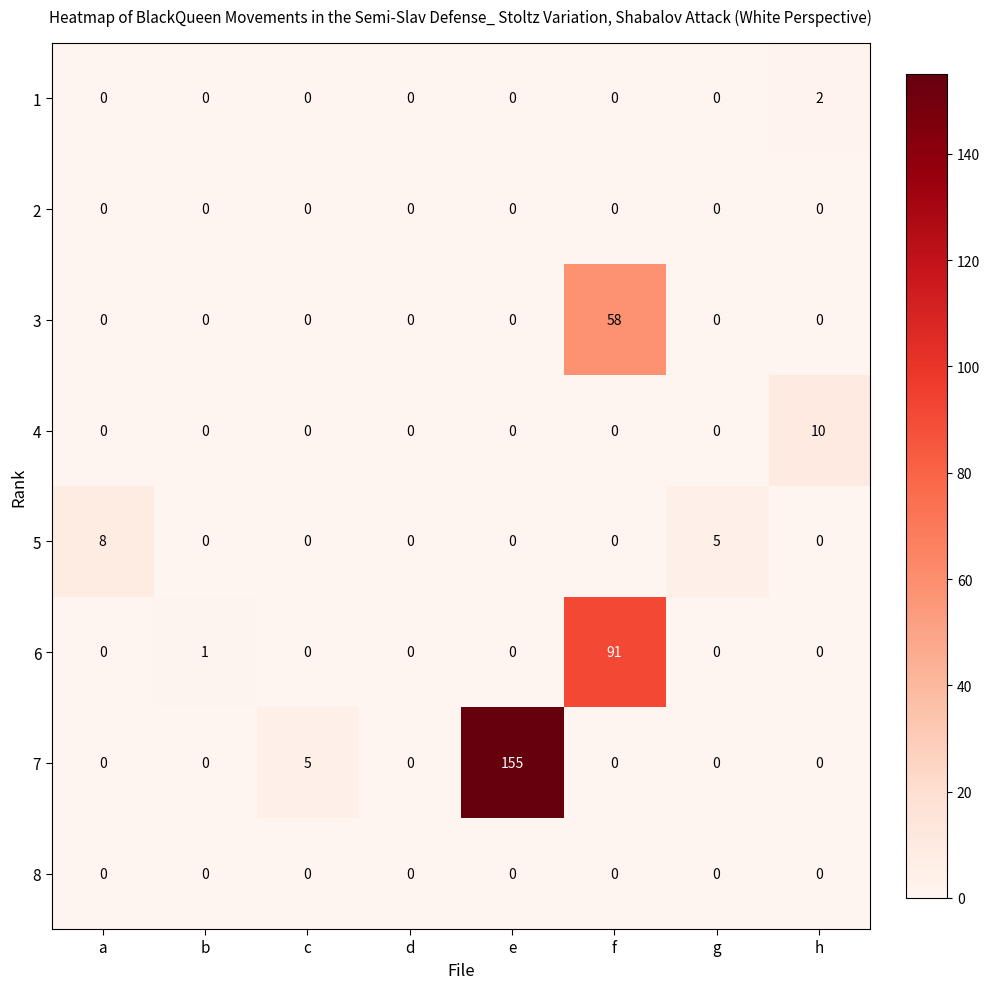

Which series has the largest total across all categories?

7